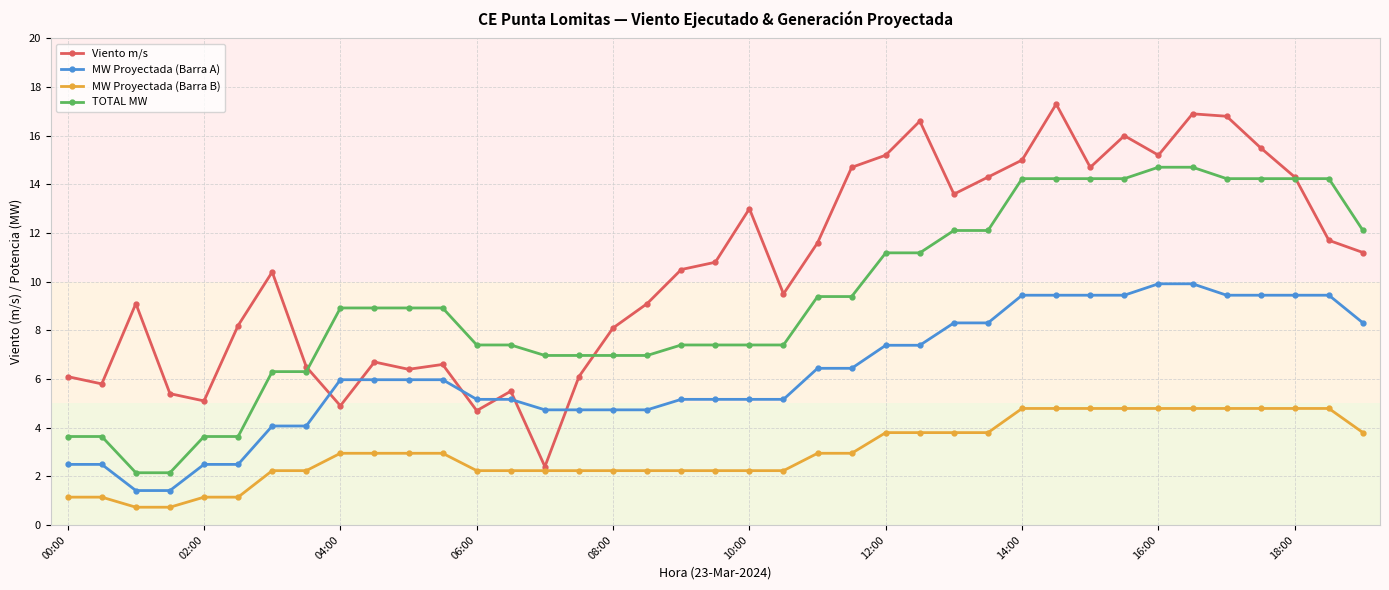

Does the chart have visible grid lines?

Yes